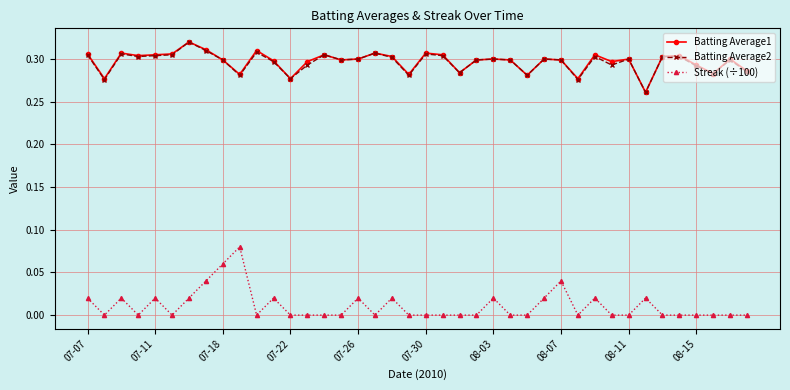

Which series has the widest spread of values?

Streak (÷100)